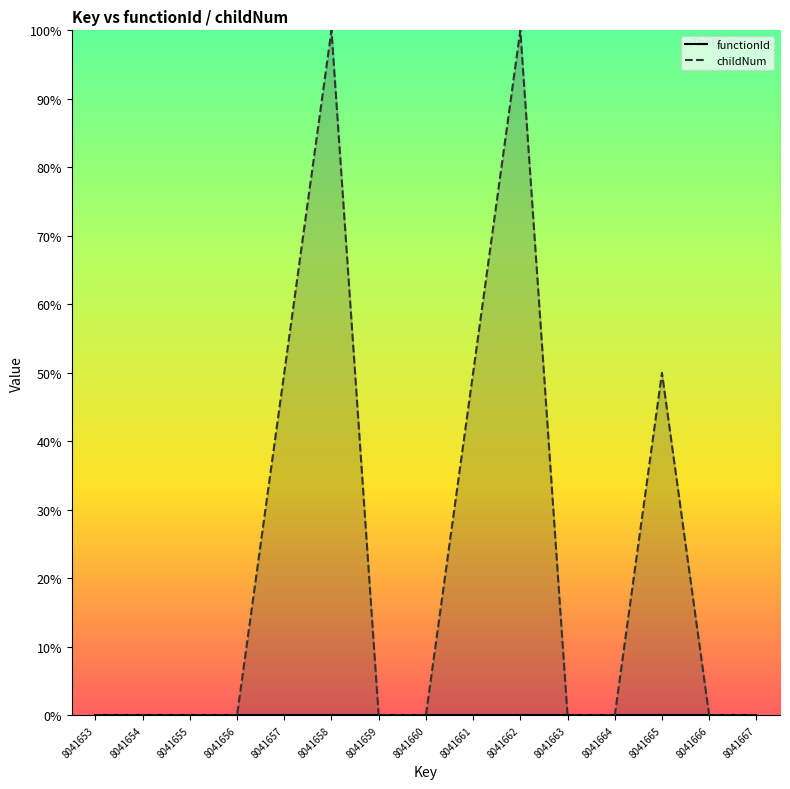

What is the sum of all values?

350